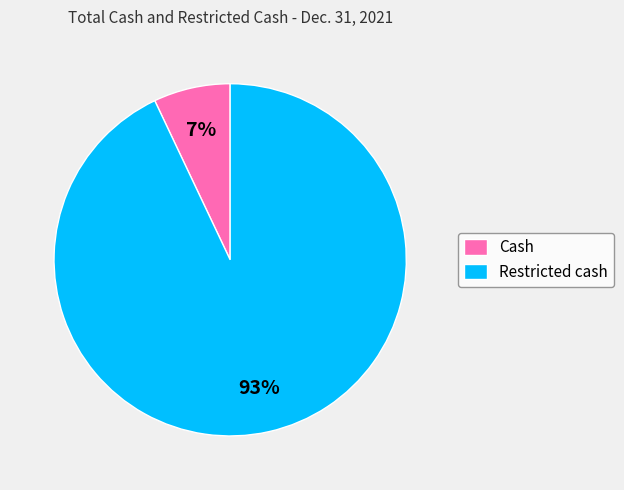

Rank the categories by value from lowest to highest.

Cash, Restricted cash